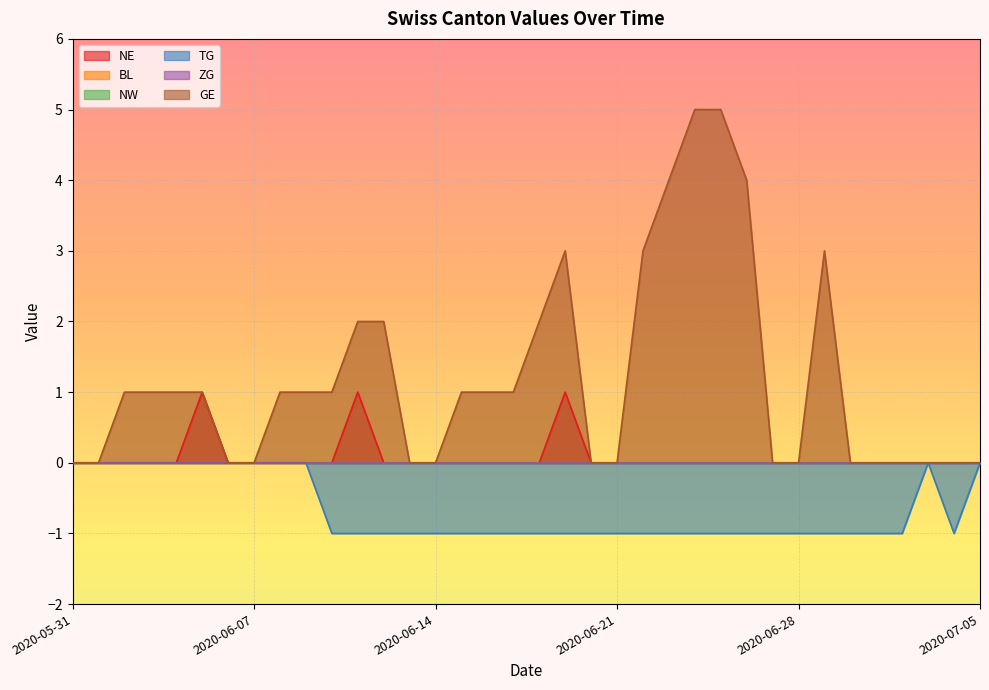

List the series in order of their peak value, highest first.

GE, NE, TG